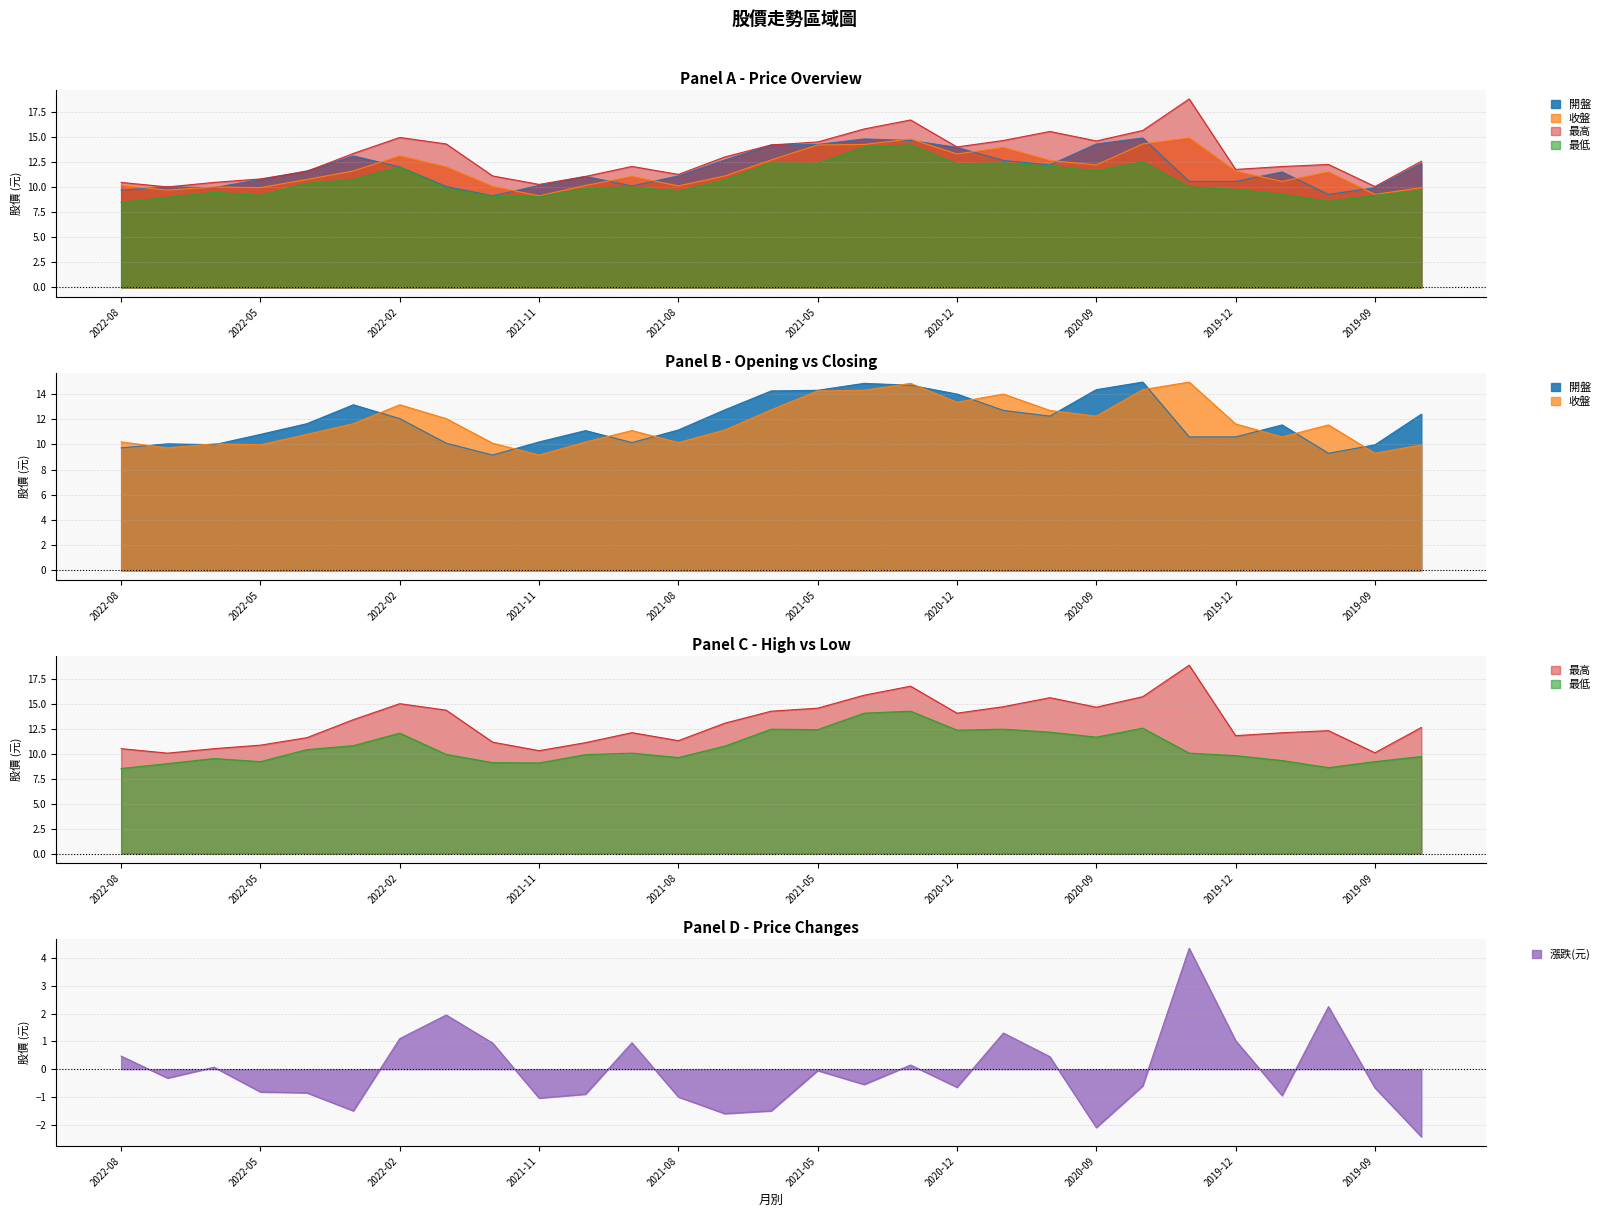

True or false: 收盤 and 最高 cross at least once.

False